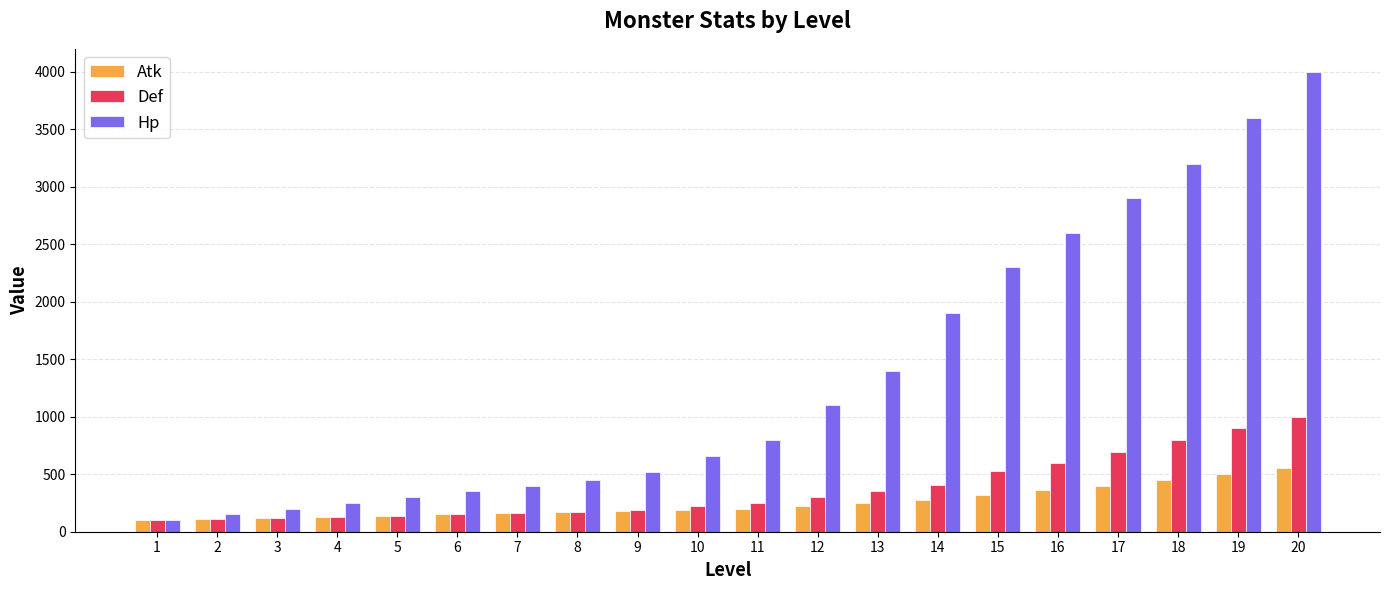

Rank the series by their maximum value, from lowest to highest.

Atk, Def, Hp